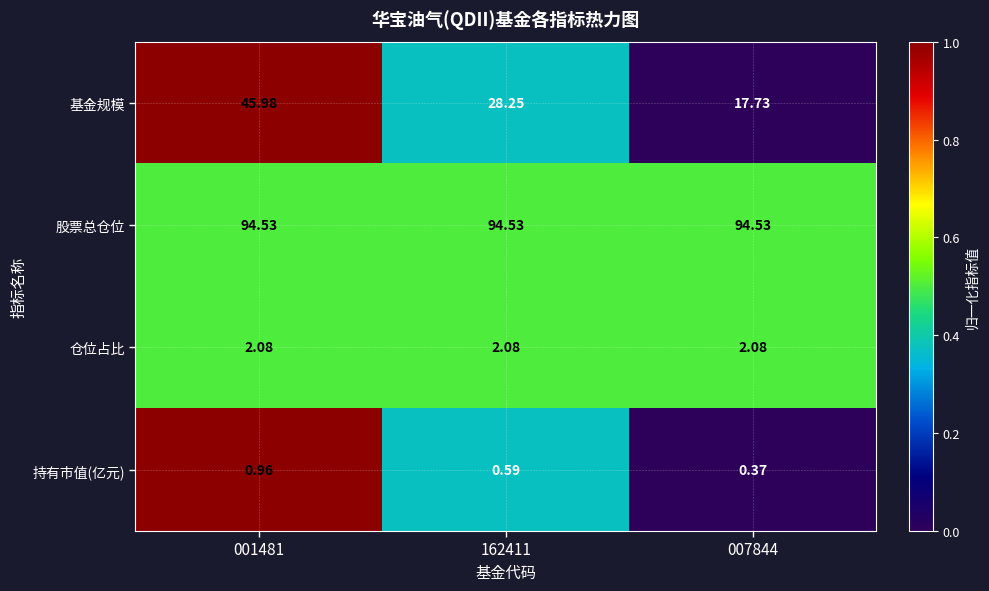

Which series has the largest total across all categories?

股票总仓位